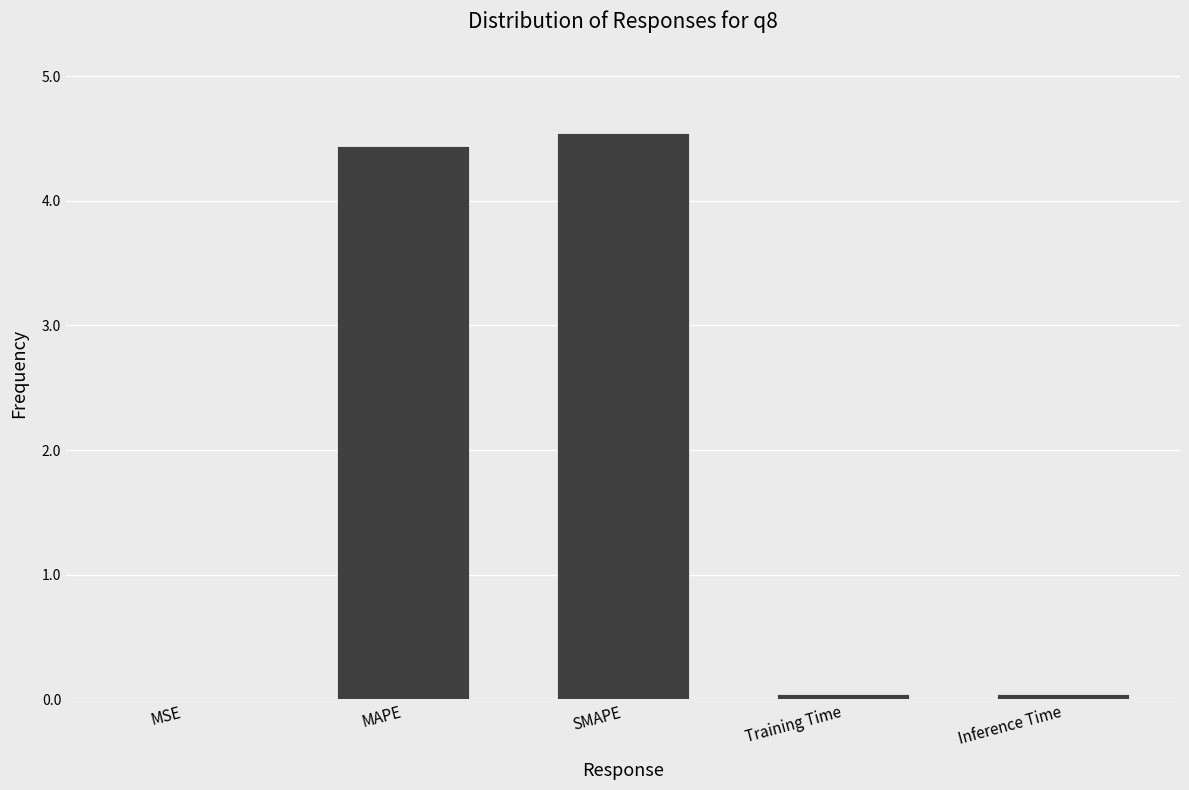

What is the greatest value displayed?

4.5